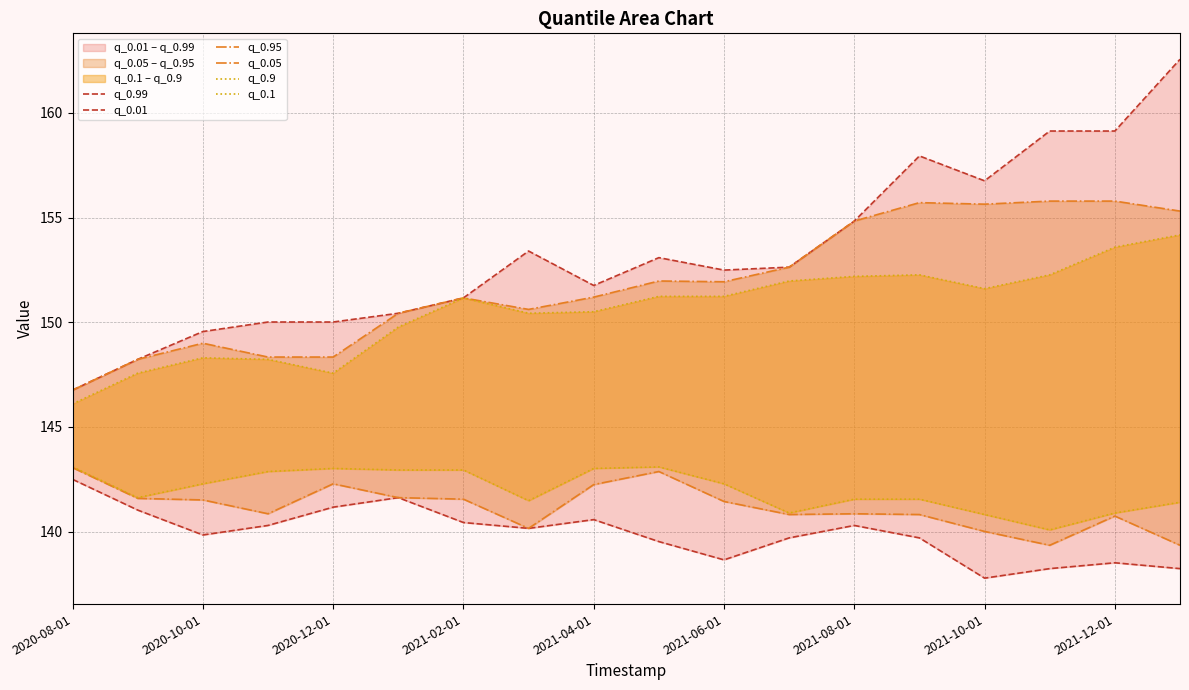

Does the chart display data point markers on the line(s)?

No